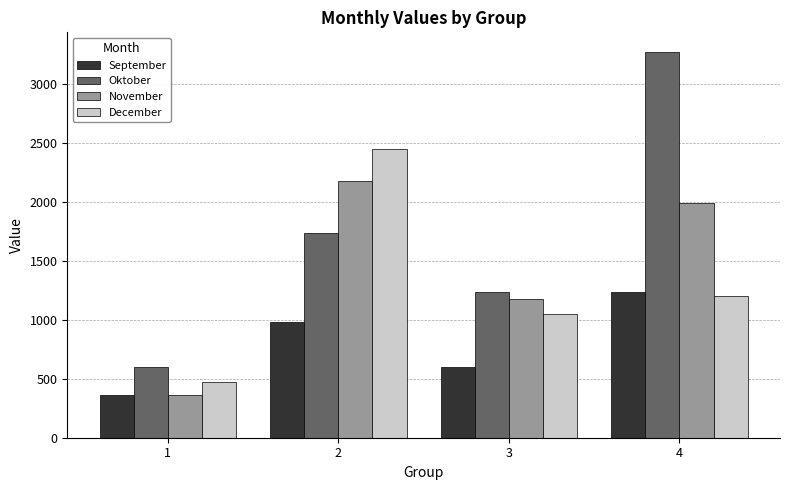

The value of December at 3 is 458. True or false?

False